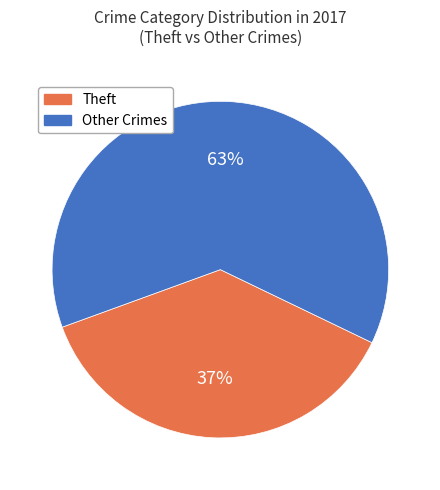

To the nearest percent, what is the average slice percentage?

50%